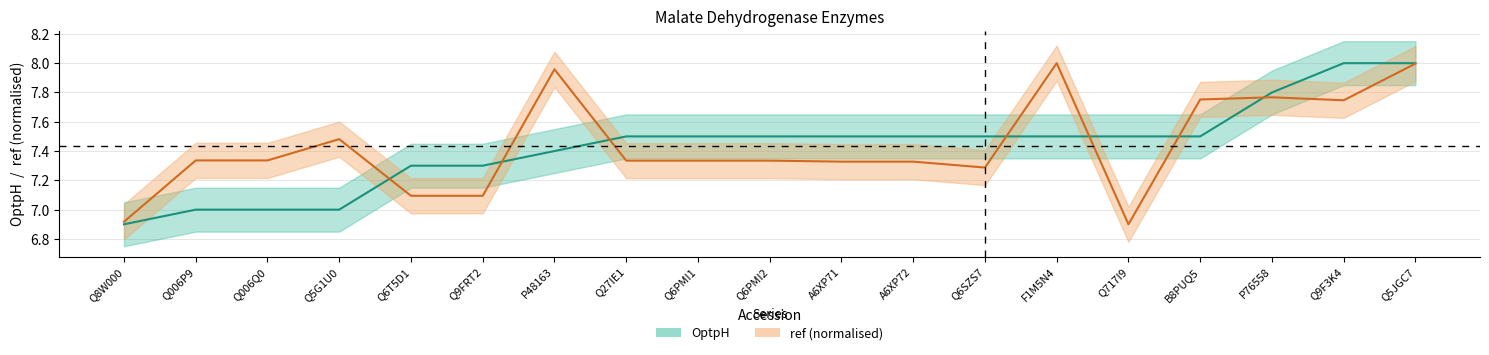

What is the sum of the ref values at P76558 and Q006Q0?

15.1